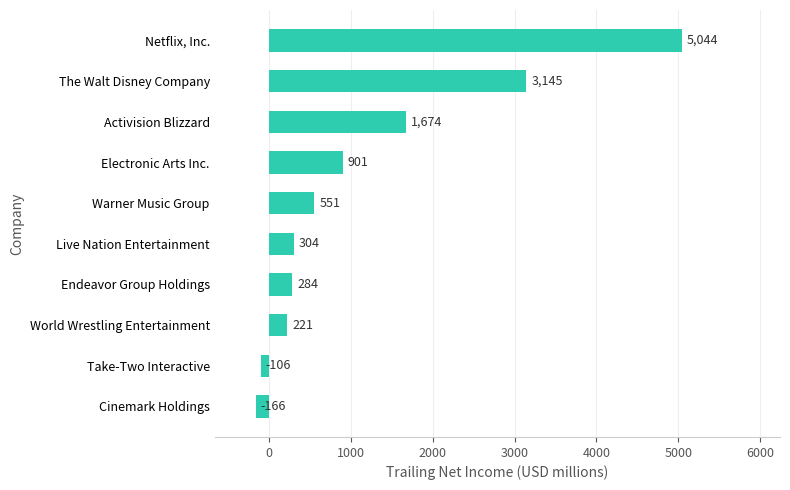

Approximately how many times larger is the value at Live Nation Entertainment compared to Endeavor Group Holdings?

1.1